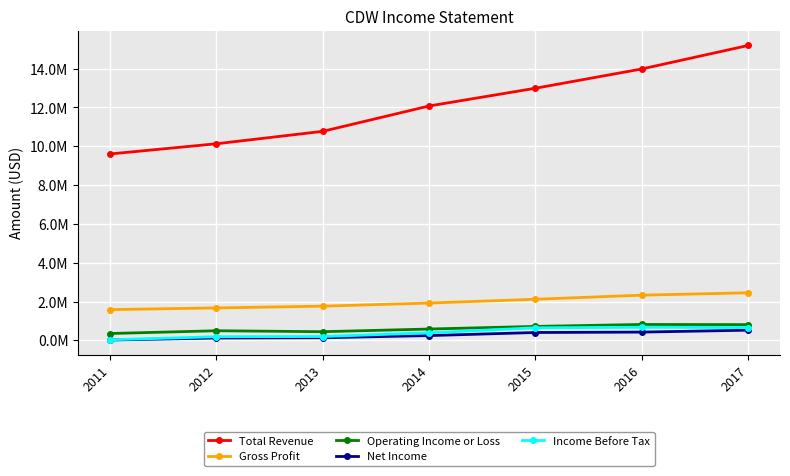

What is the difference between the highest and lowest values at 2011?

9585300